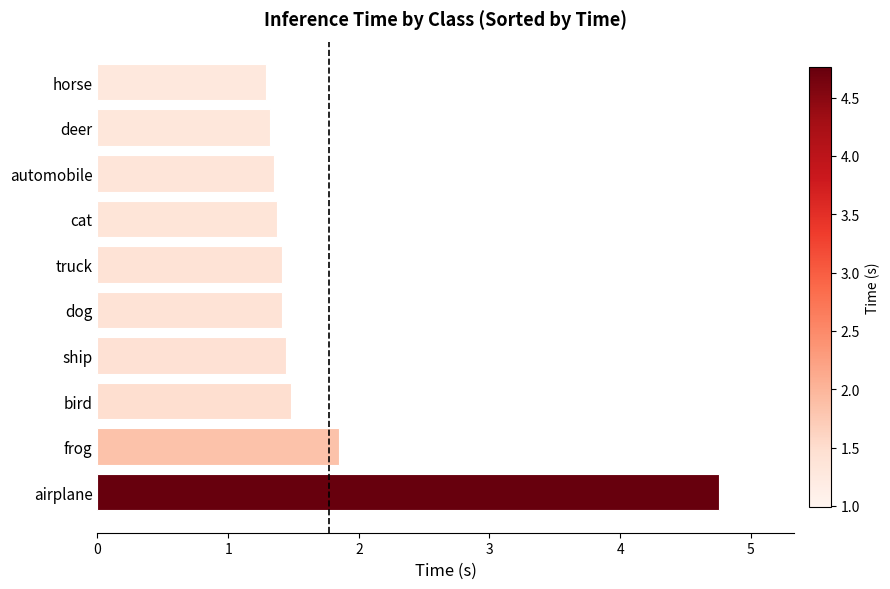

Reading bottom to top, extract all data points from this chart.

4.8	1.9	1.5	1.4	1.4	1.4	1.4	1.4	1.3	1.3